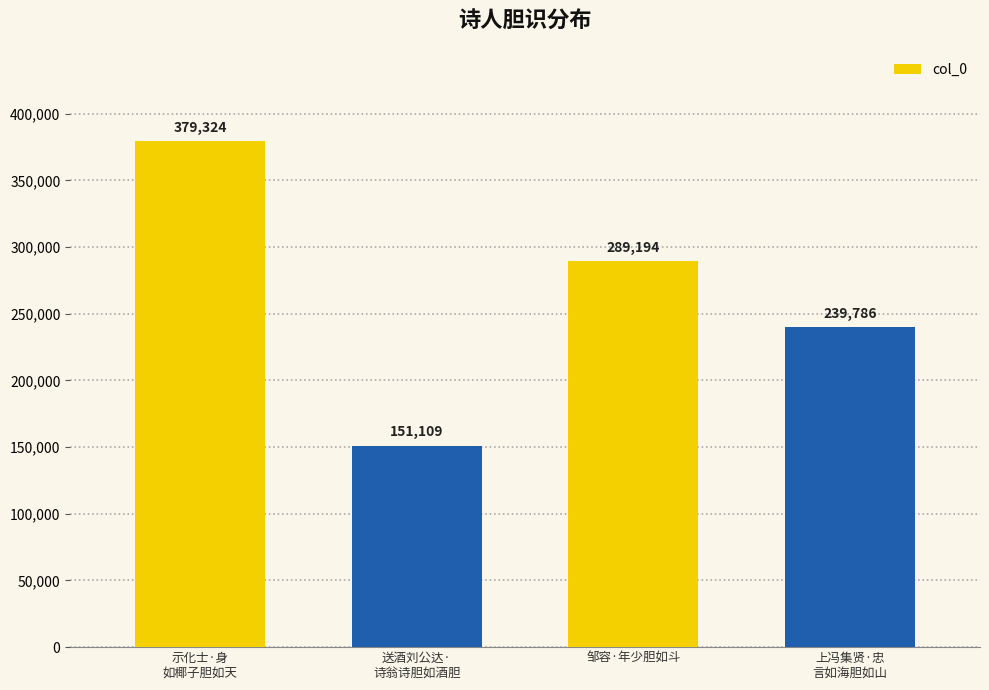

What is the greatest value displayed?

379324